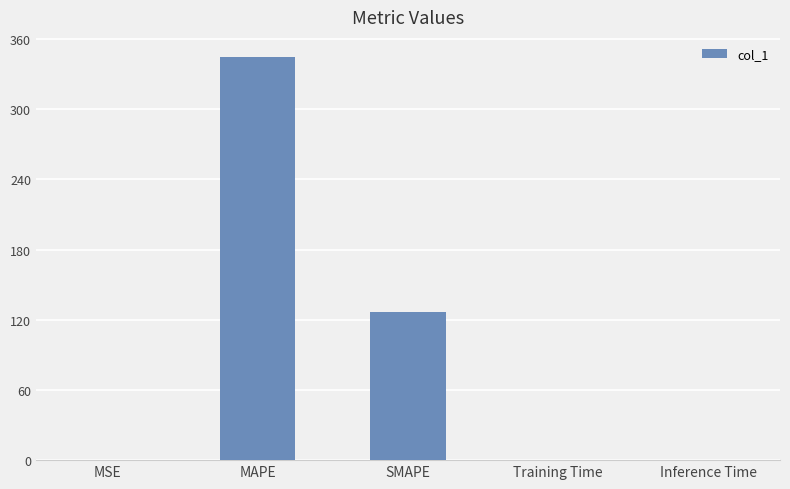

True or false: the data shows 0.0 at Training Time.

True